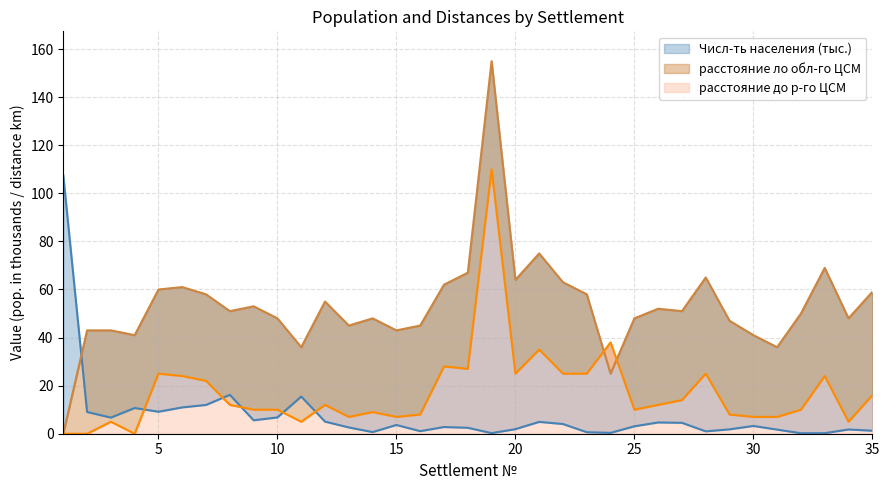

The расстояние до р-го ЦСМ series shows 13.5 at 10. True or false?

False